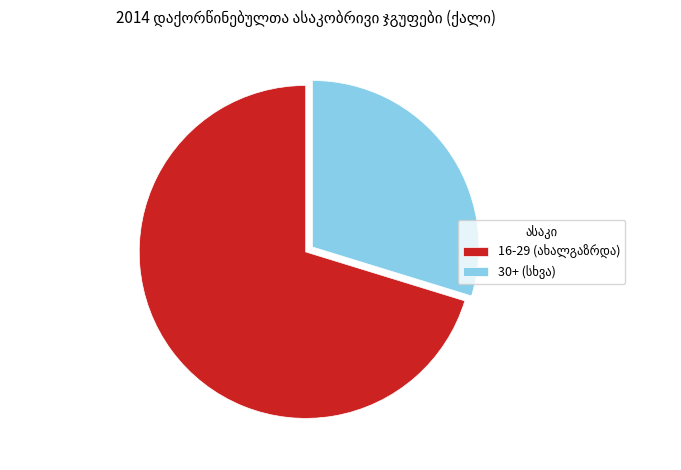

Does any single category account for the majority?

Yes